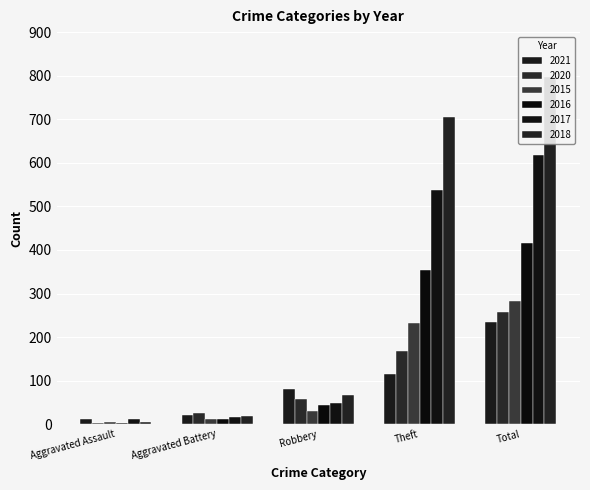

At how many categories does at least one series exceed 479?

2